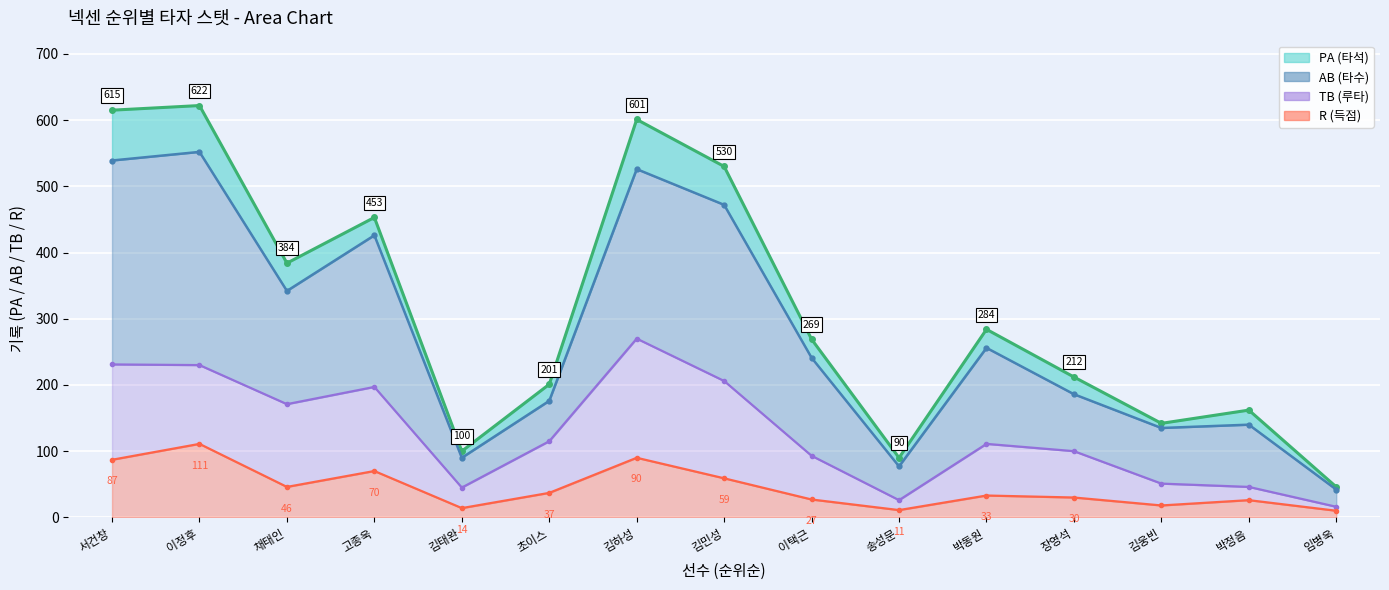

Rank the series by their maximum value, from lowest to highest.

R line, TB line, AB line, PA line